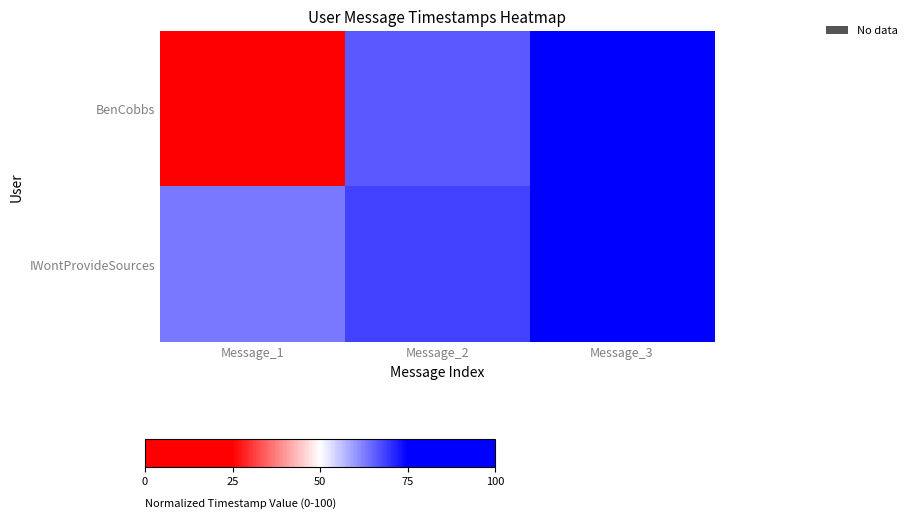

Reading right to left, transcribe all the data shown in this chart.

BenCobbs: Message_3=80.6	Message_2=66.2	Message_1=0.0
IWontProvideSources: Message_3=100.0	Message_2=68.5	Message_1=63.0